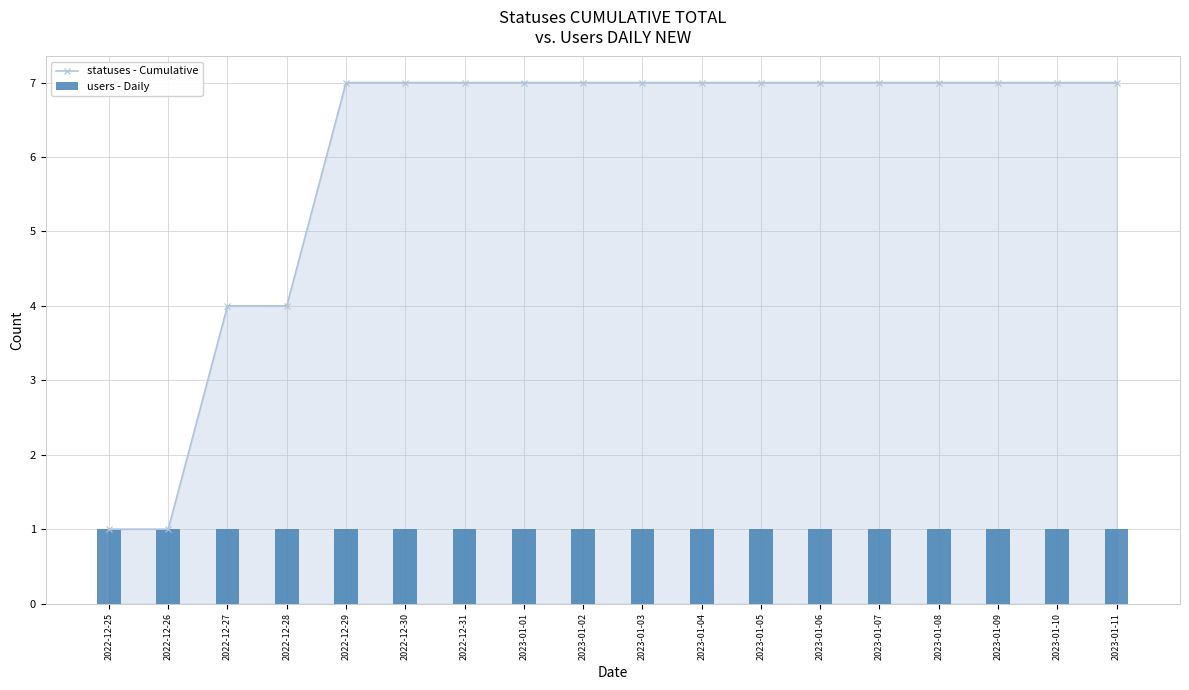

What are all the series names shown in the legend?

statuses - Cumulative, users - Daily